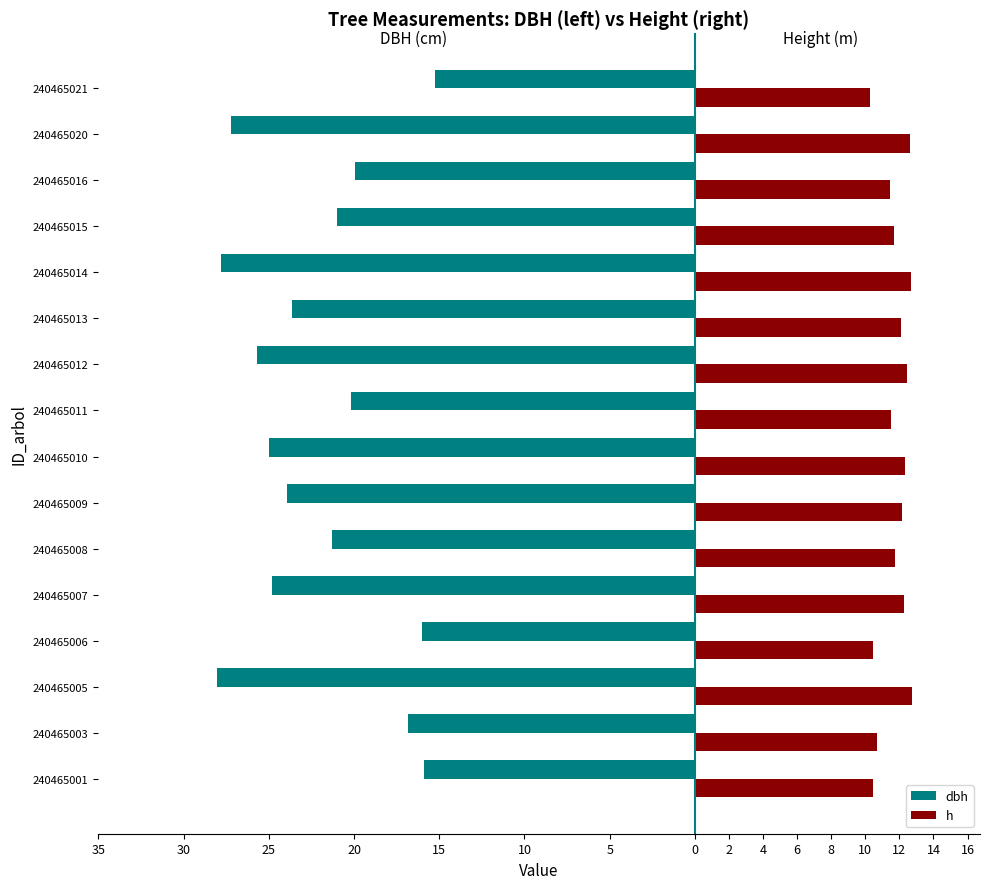

What are all the series names shown in the legend?

dbh, h